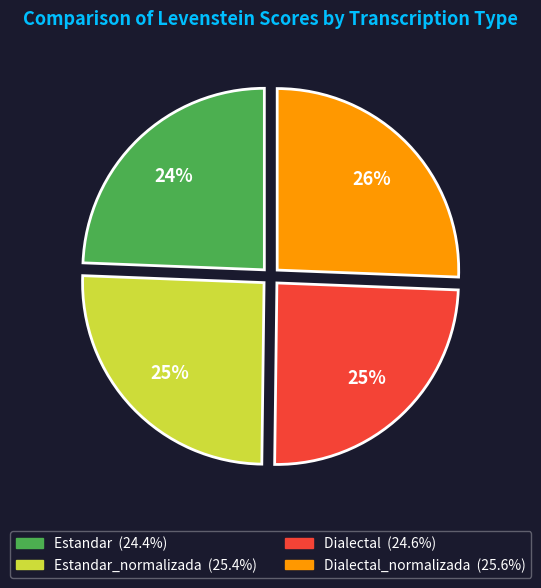

To the nearest percent, what is the average slice percentage?

25%